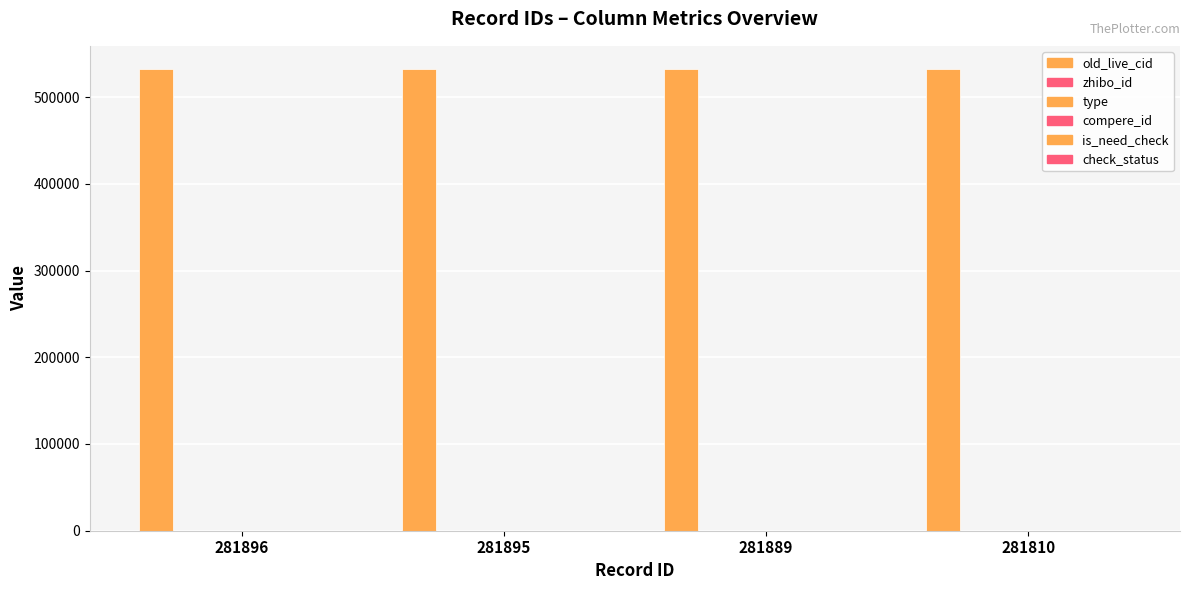

Is the value of is_need_check at 281896 greater than the value of compere_id at 281810?

No